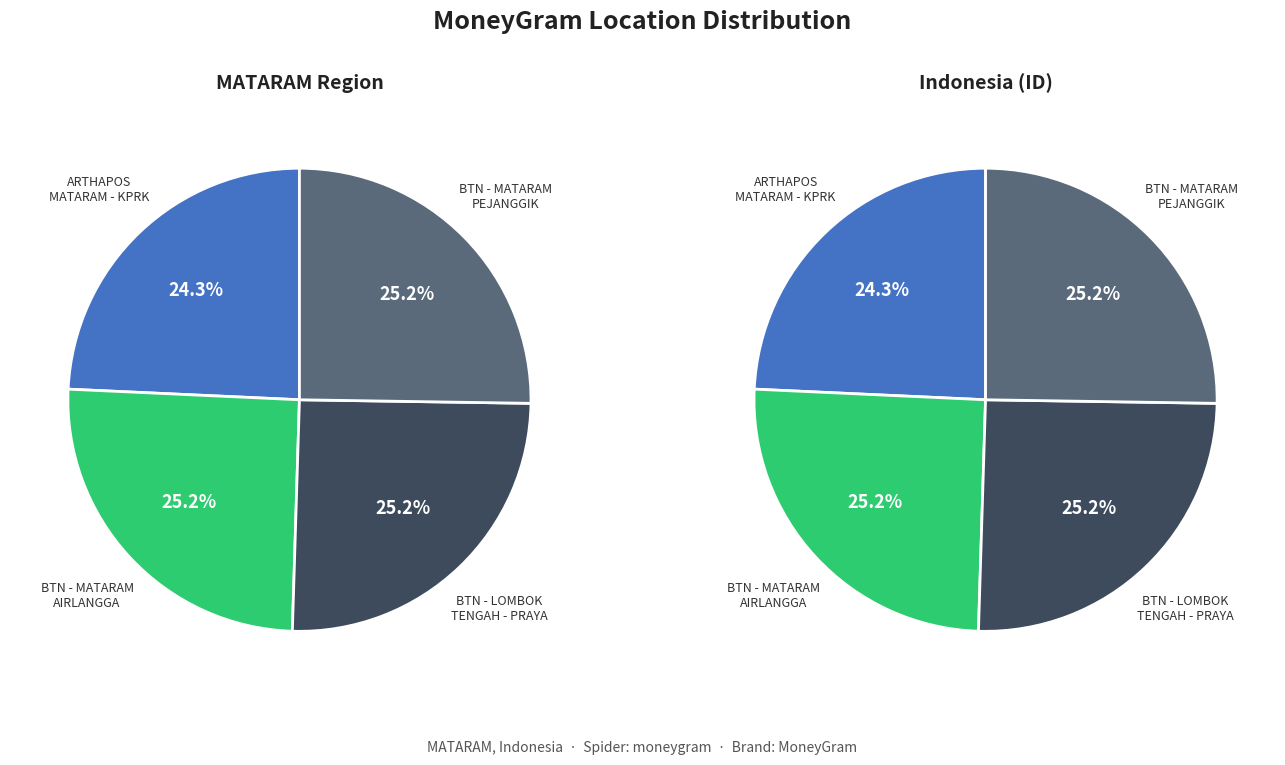

The BTN - MATARAM - MATARAM PEJANGGIK slice represents 25% of the pie. True or false?

True